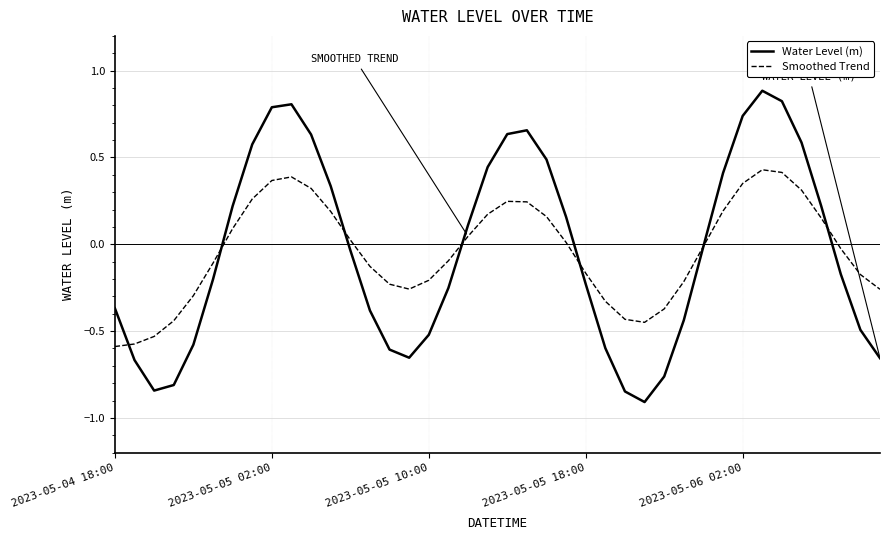

At how many categories does at least one series exceed 0?

19